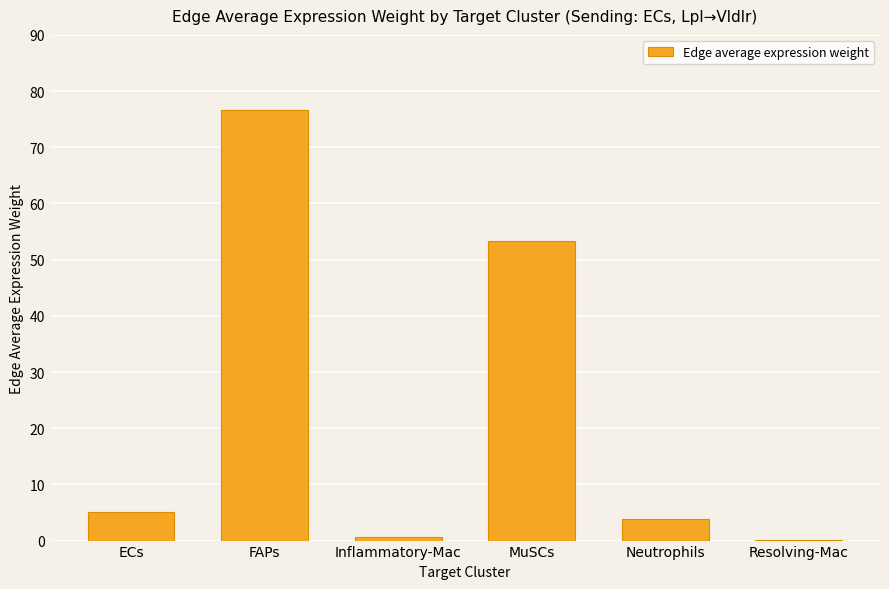

What is the sum of all values?

139.6